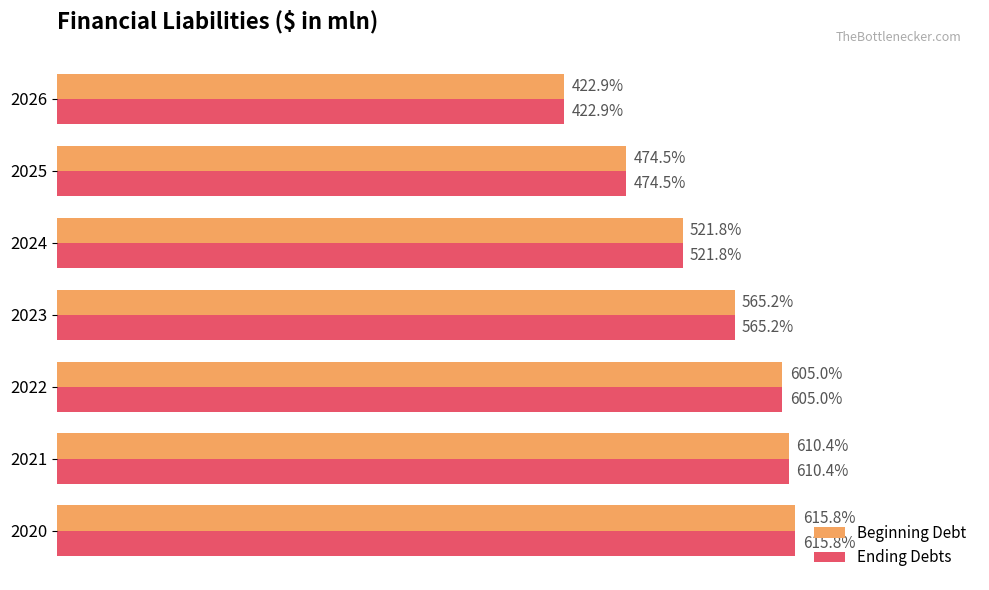

List the labels in order of Beginning Debt value, smallest first.

2026, 2025, 2024, 2023, 2022, 2021, 2020